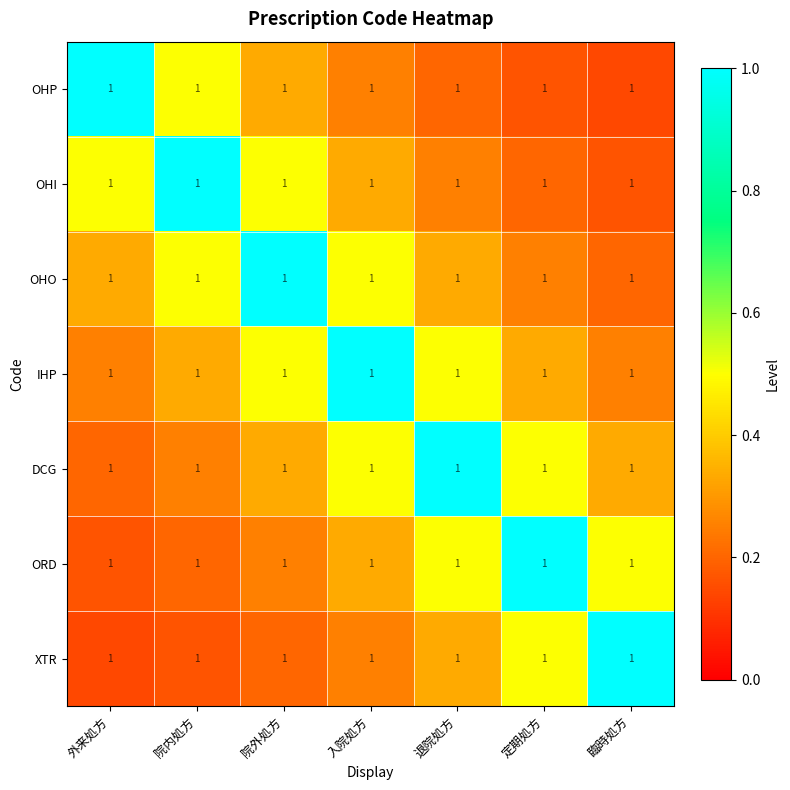

What is the approximate value of XTR at 入院処方?

0.2